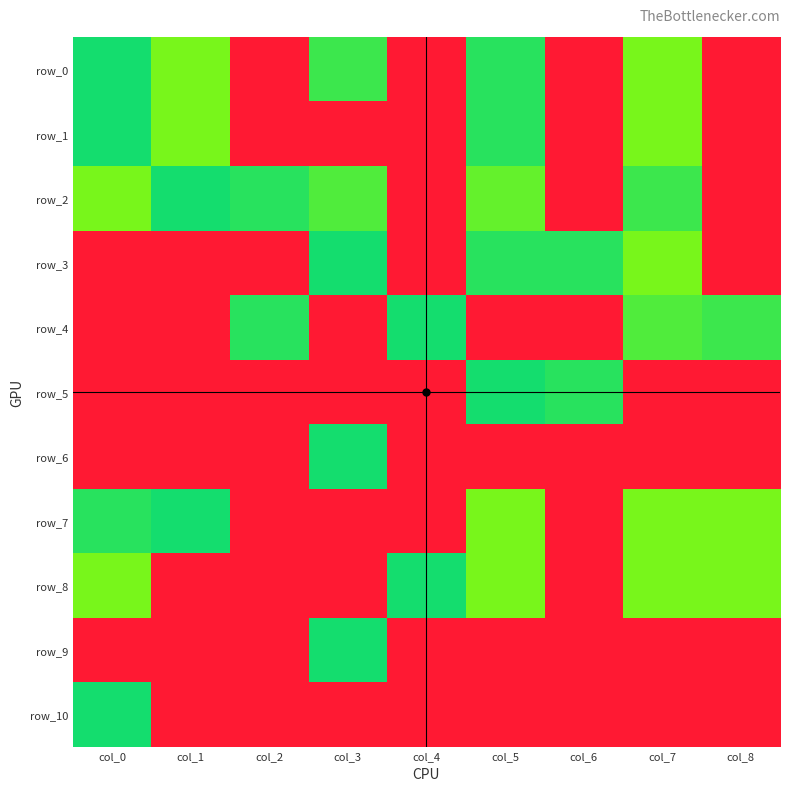

What is the average value of the row_0 series?

0.5